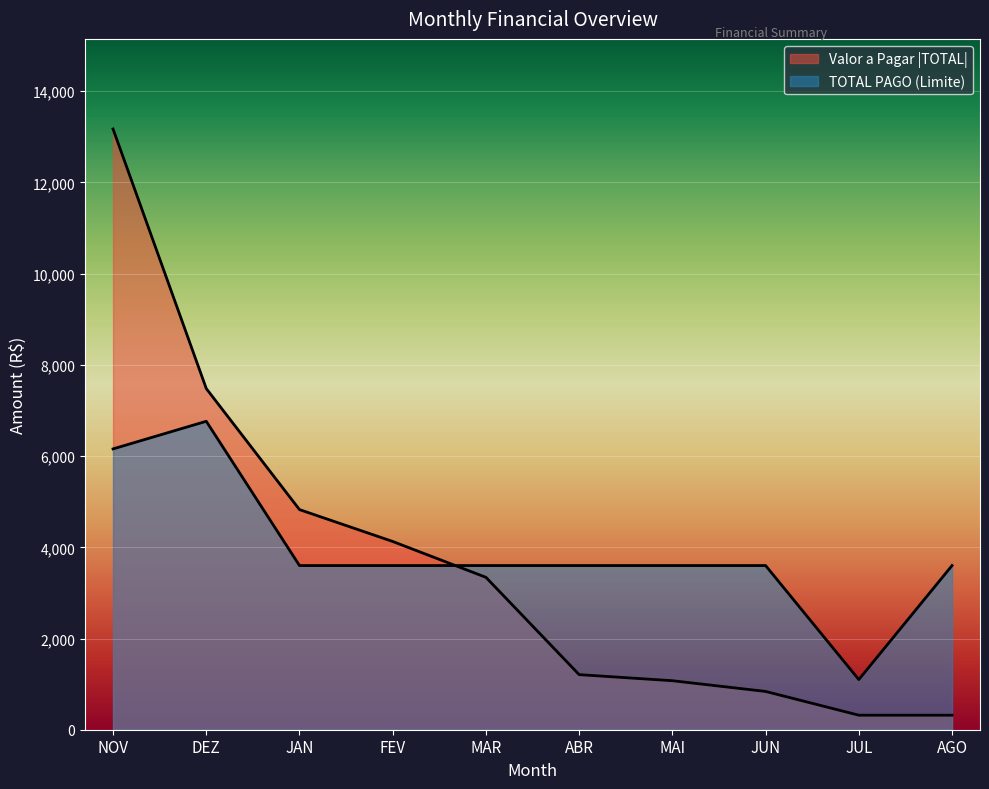

Which series changed the most between DEZ and JUL?

Valor a Pagar (TOTAL)